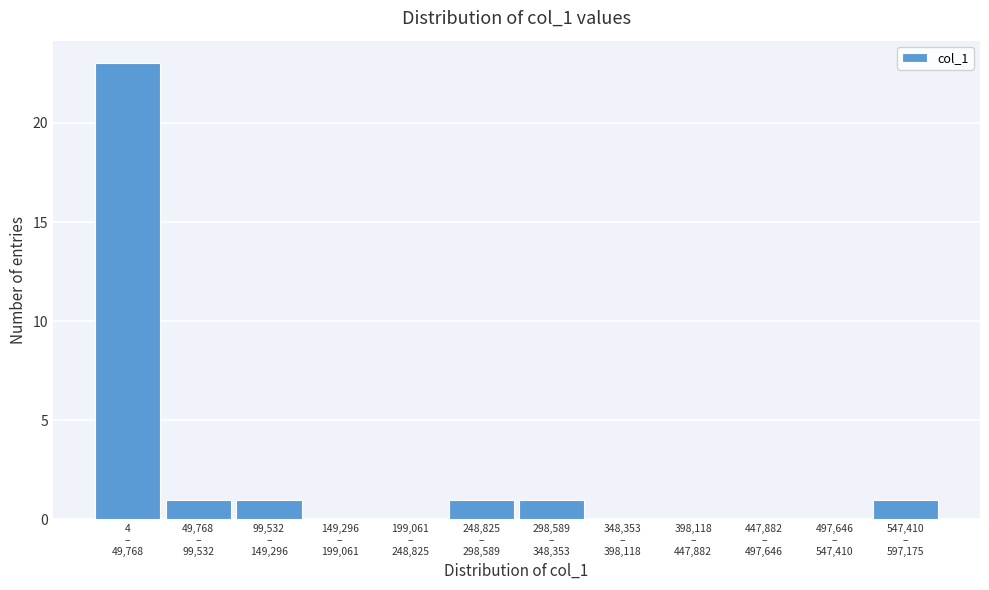

What is the sum of all values?

28